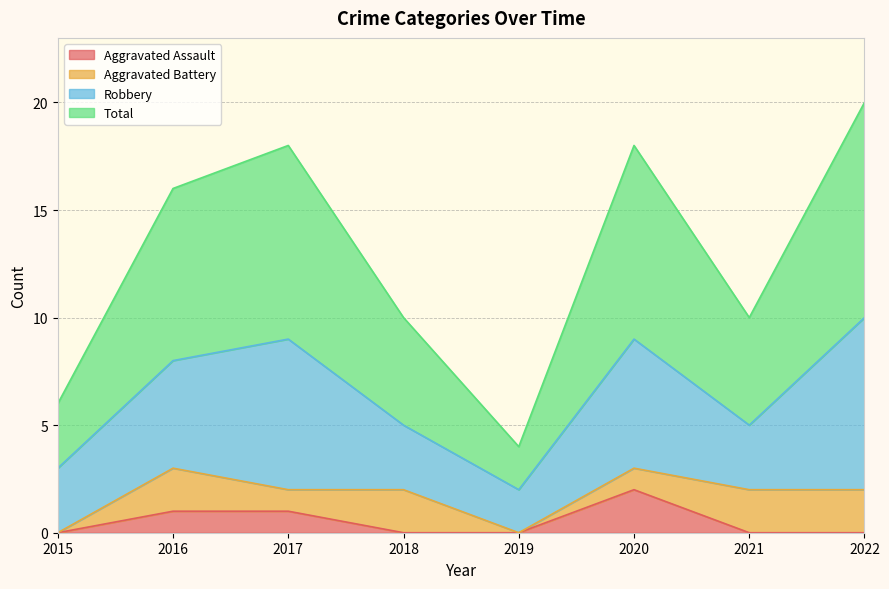

What is the minimum value for Total?

2